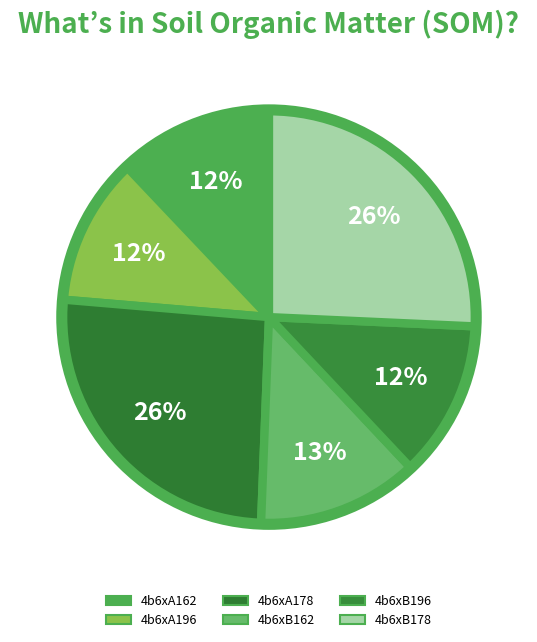

To the nearest percent, what percentage of the pie is 4b6xB178?

26%